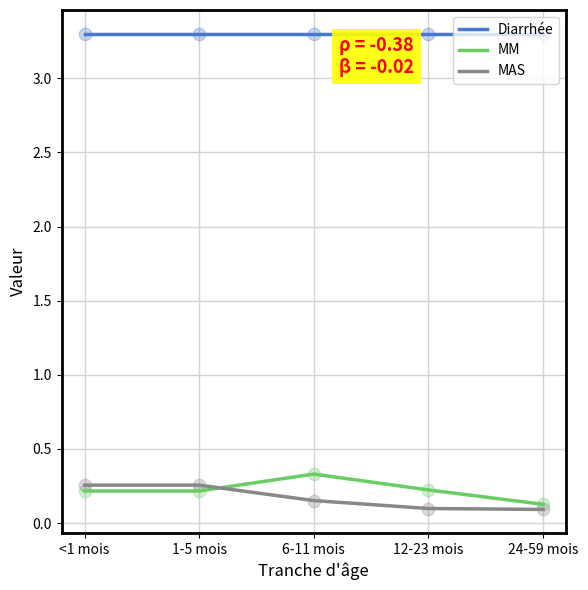

Is the value of MAS at 1-5 mois greater than the value of MM at 6-11 mois?

No